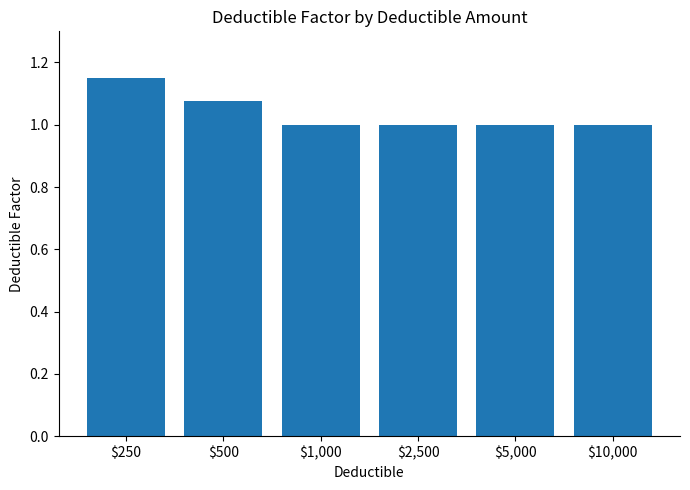

What is the smallest value displayed?

1.0